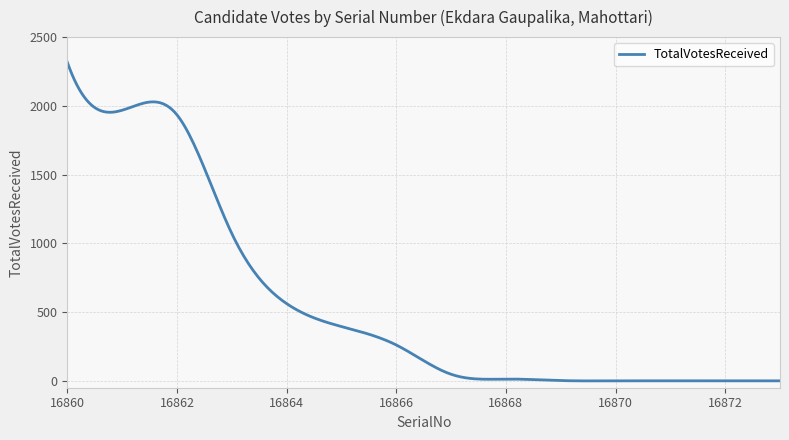

What is the maximum value shown in the chart?

2318.0